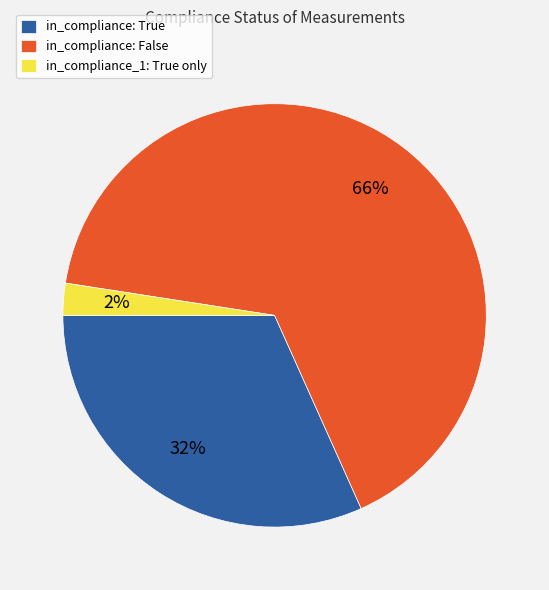

Which slice represents more than half of the pie?

in_compliance: False